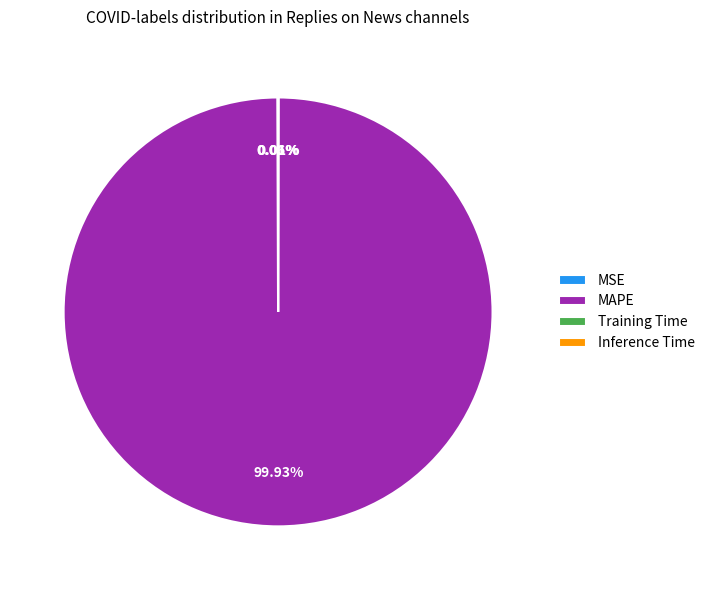

Which category has the biggest portion of the pie?

MAPE